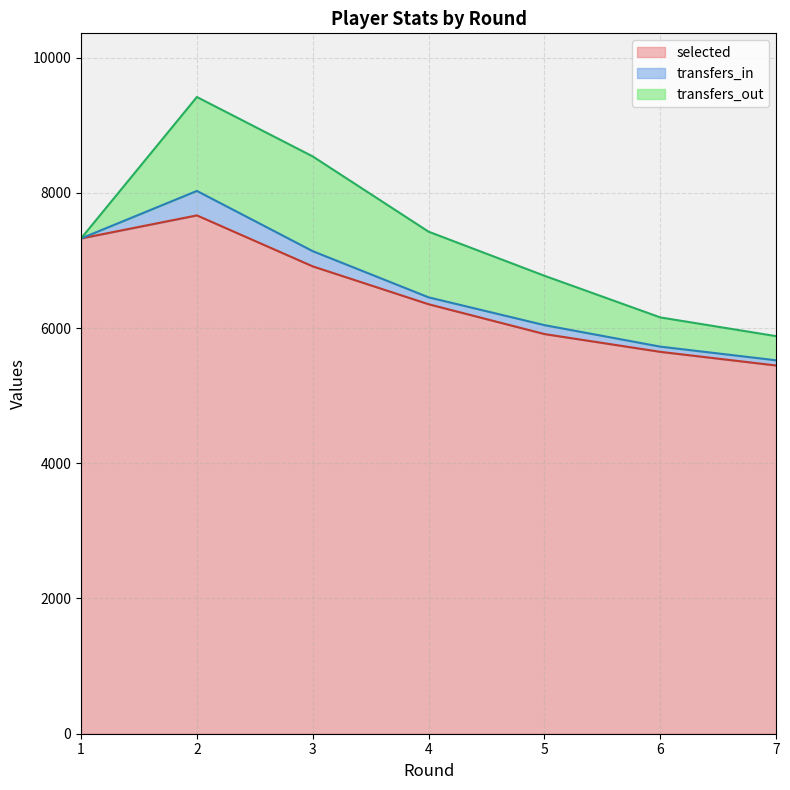

How many categories are shown in the chart?

7